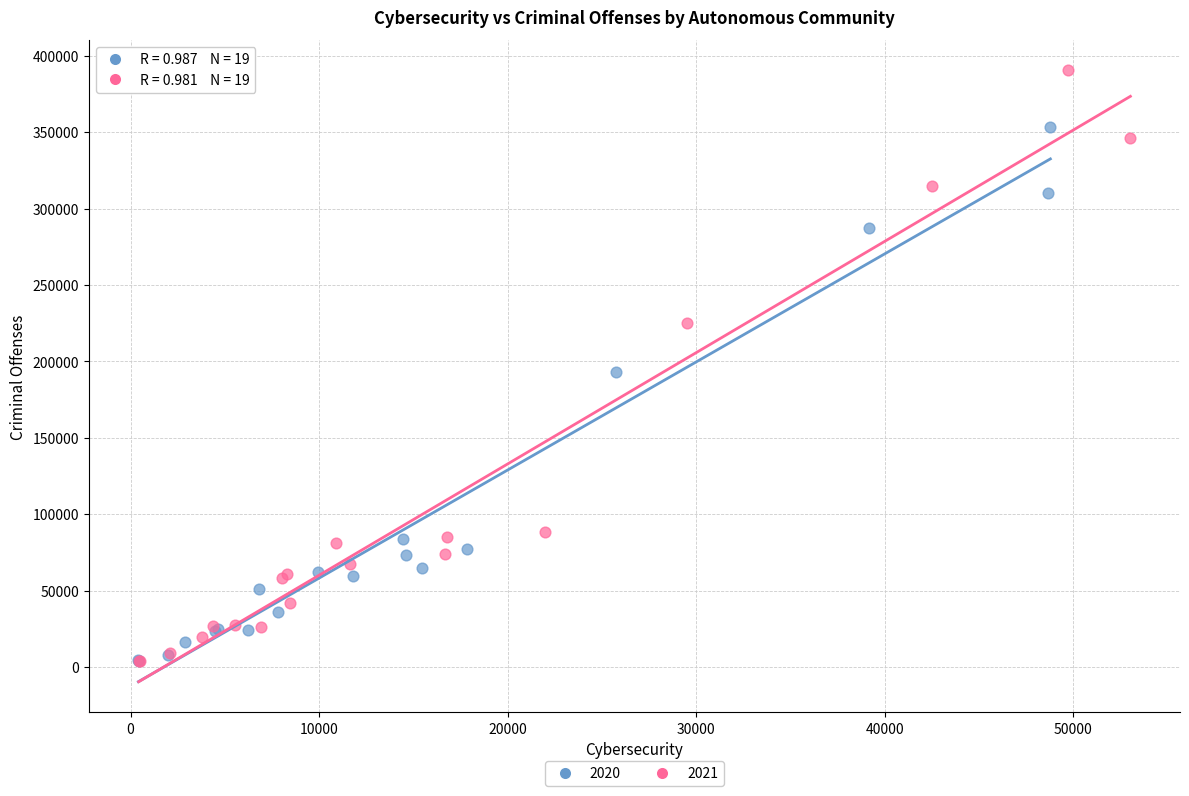

Which series contains the highest Y value?

2021